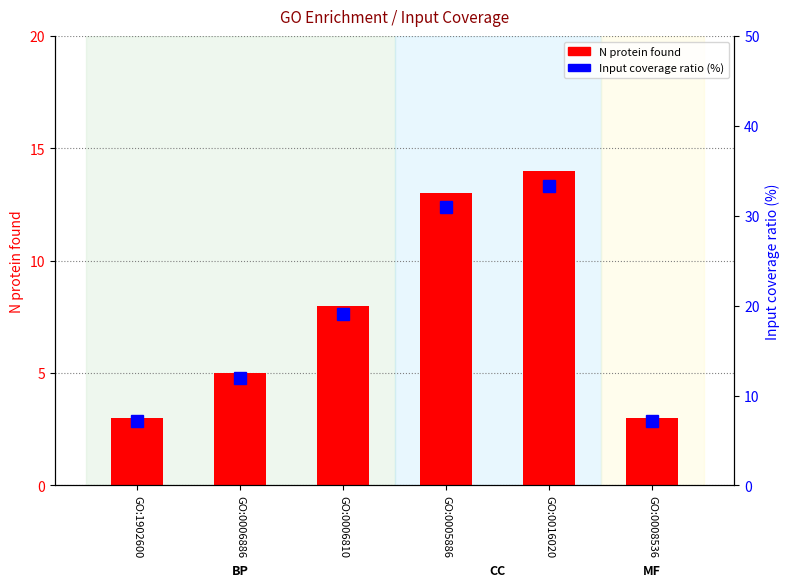

What is the value of the N protein found bar at the 4th from the left?

13.0